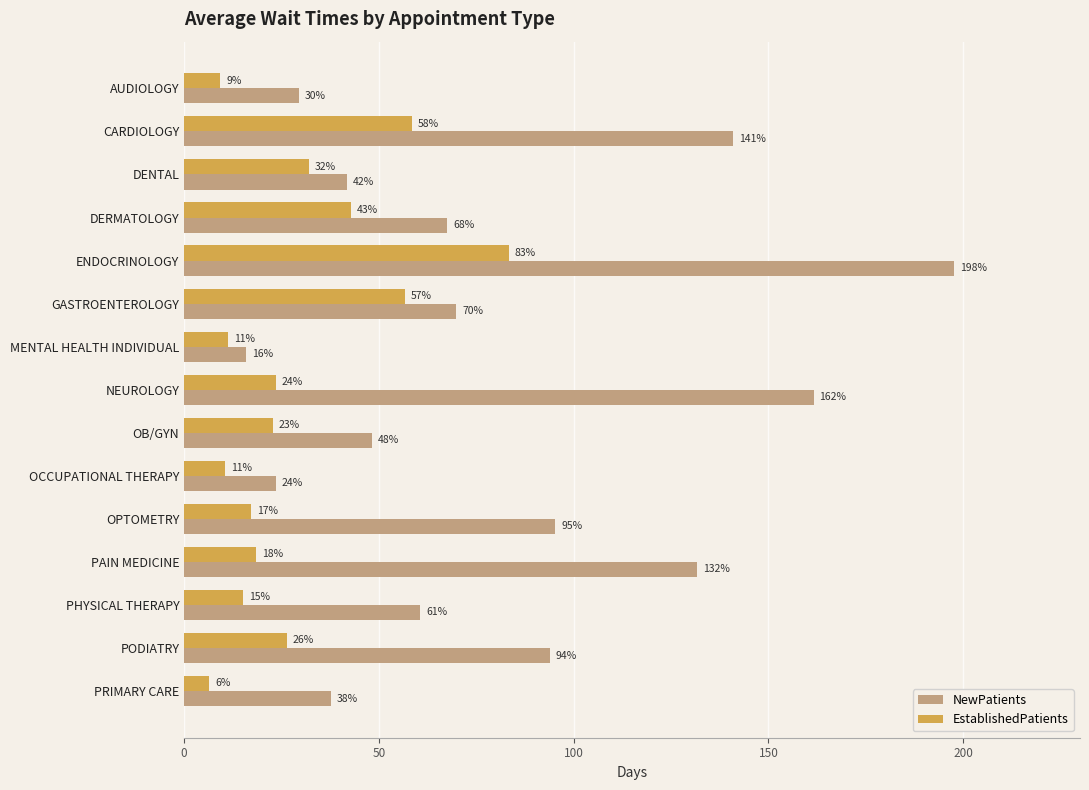

What are all the series names shown in the legend?

NewPatients, EstablishedPatients